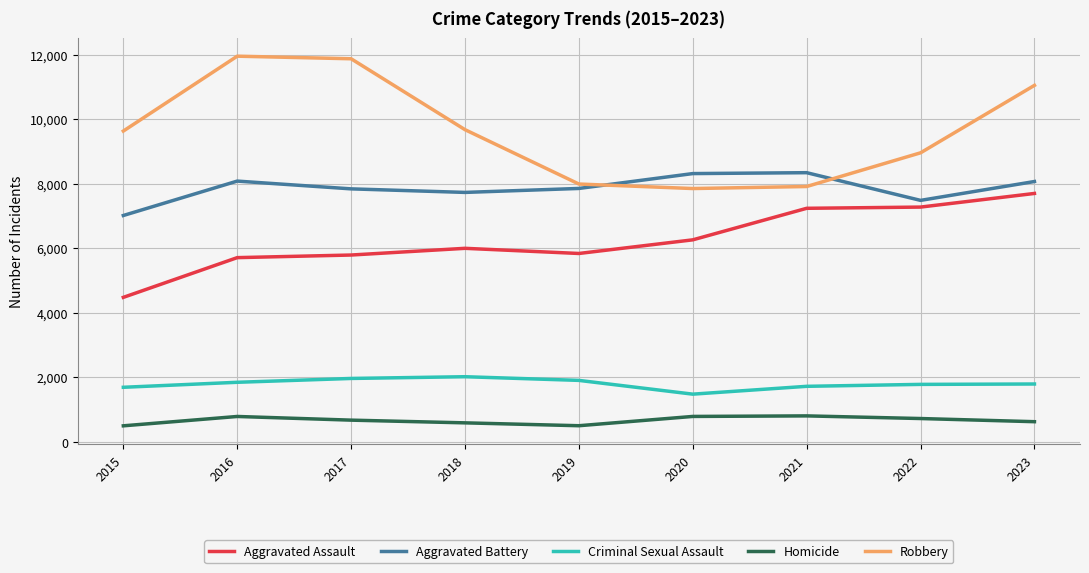

At which label is Robbery closest to 9907?

2018